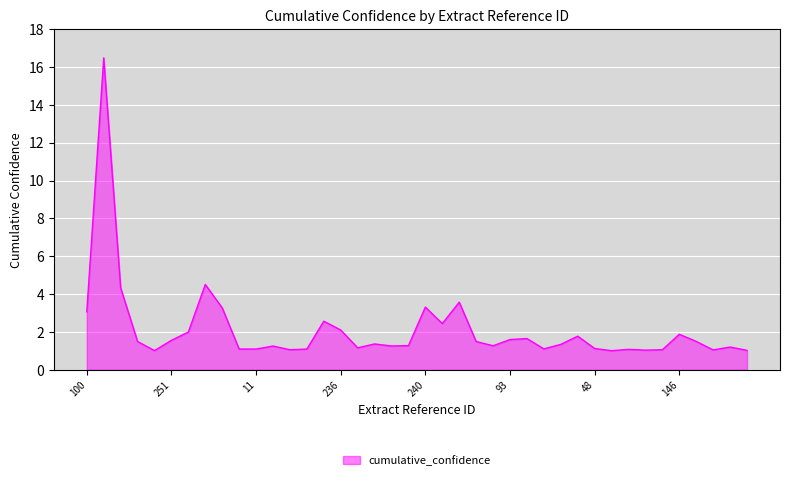

What is the smallest value displayed?

1.0